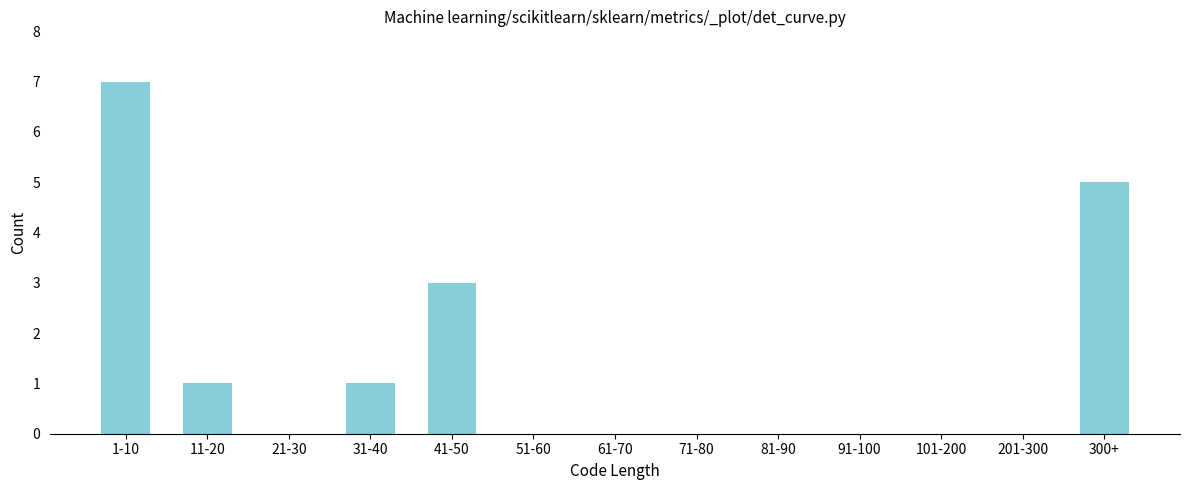

Reading left to right, list all the values displayed in this chart.

1-10=7	11-20=1	21-30=0	31-40=1	41-50=3	51-60=0	61-70=0	71-80=0	81-90=0	91-100=0	101-200=0	201-300=0	300+=5